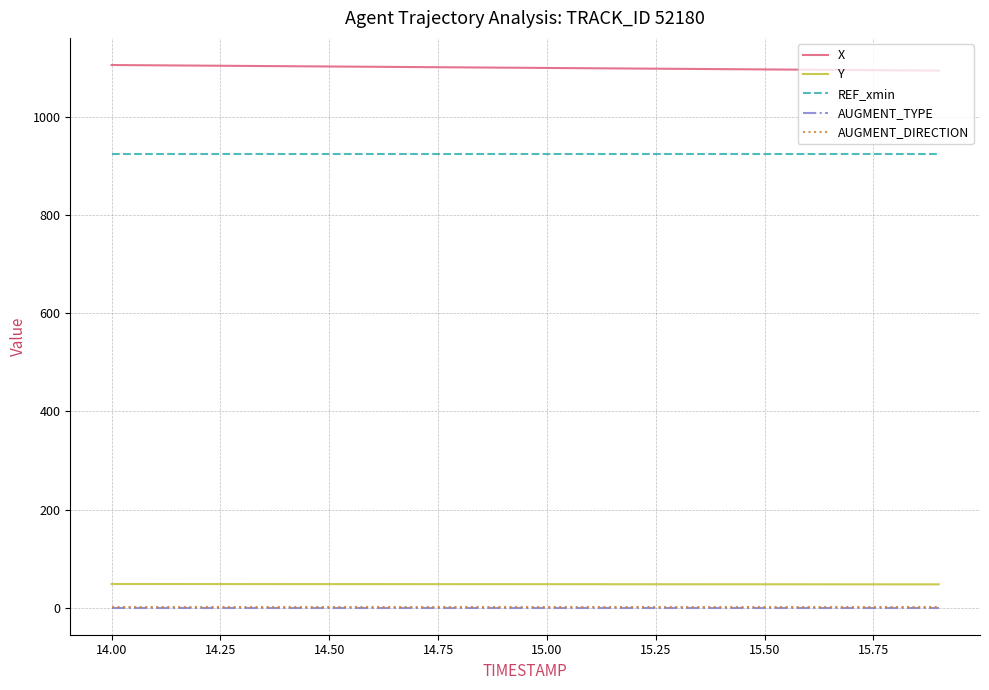

What is the difference between the maximum and minimum values in the X series?

11.4